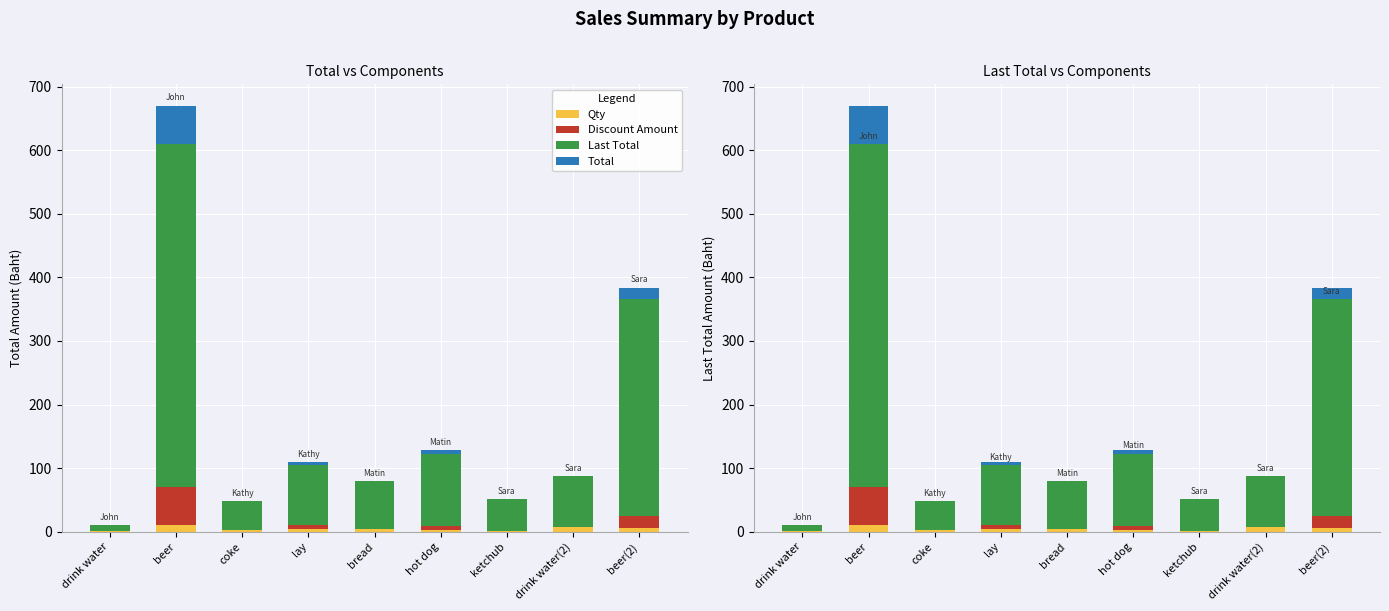

Is the value of Total at drink water greater than the value of Qty at ketchub?

No